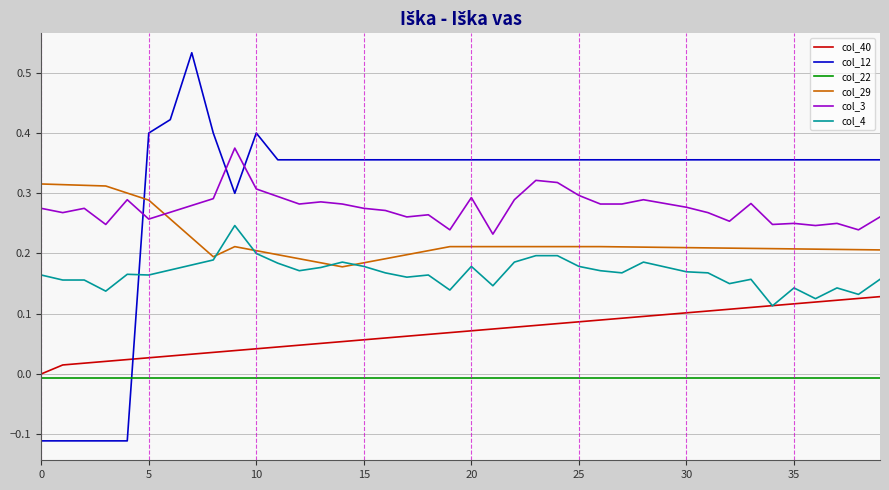

Which series has the largest range (max minus min)?

col_12